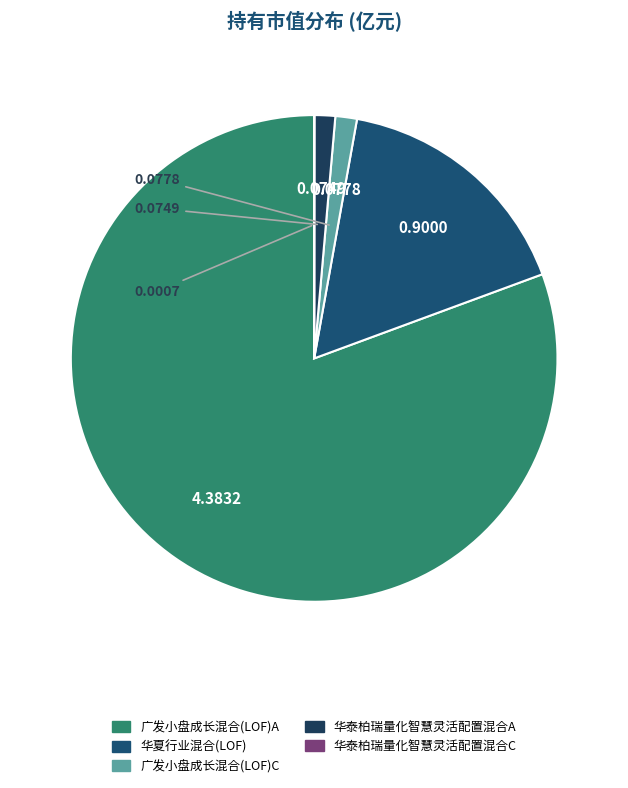

What is the majority slice?

广发小盘成长混合(LOF)A